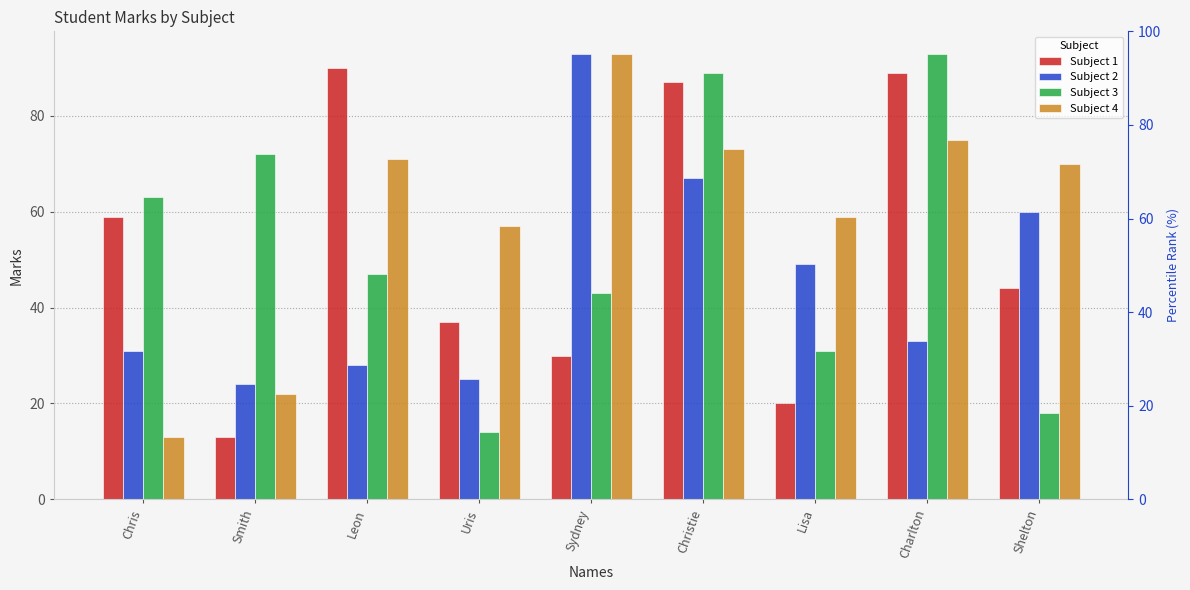

What is the minimum value for Subject 4?

13